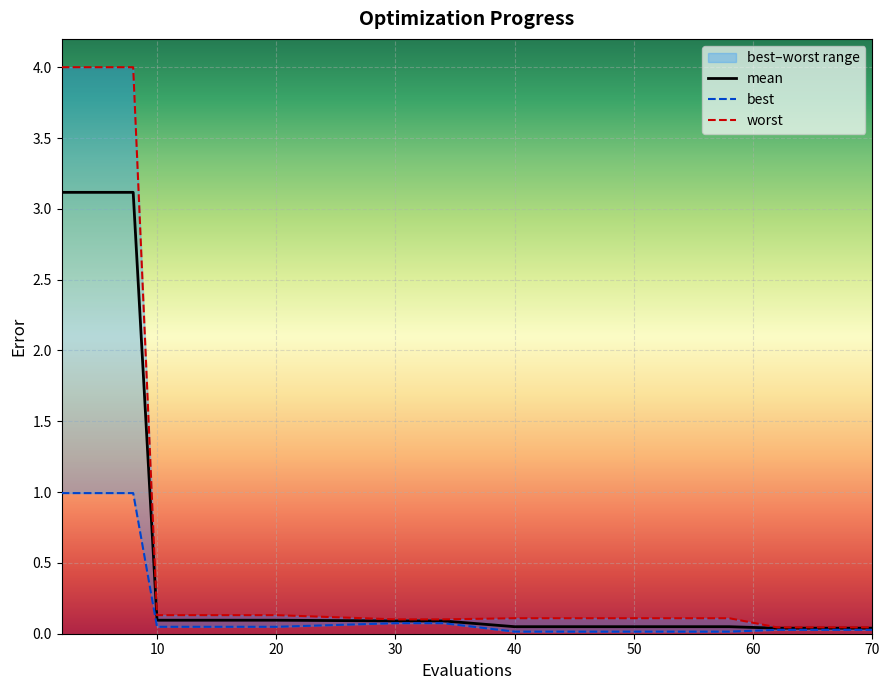

Between 45 and 8, which is larger?

8